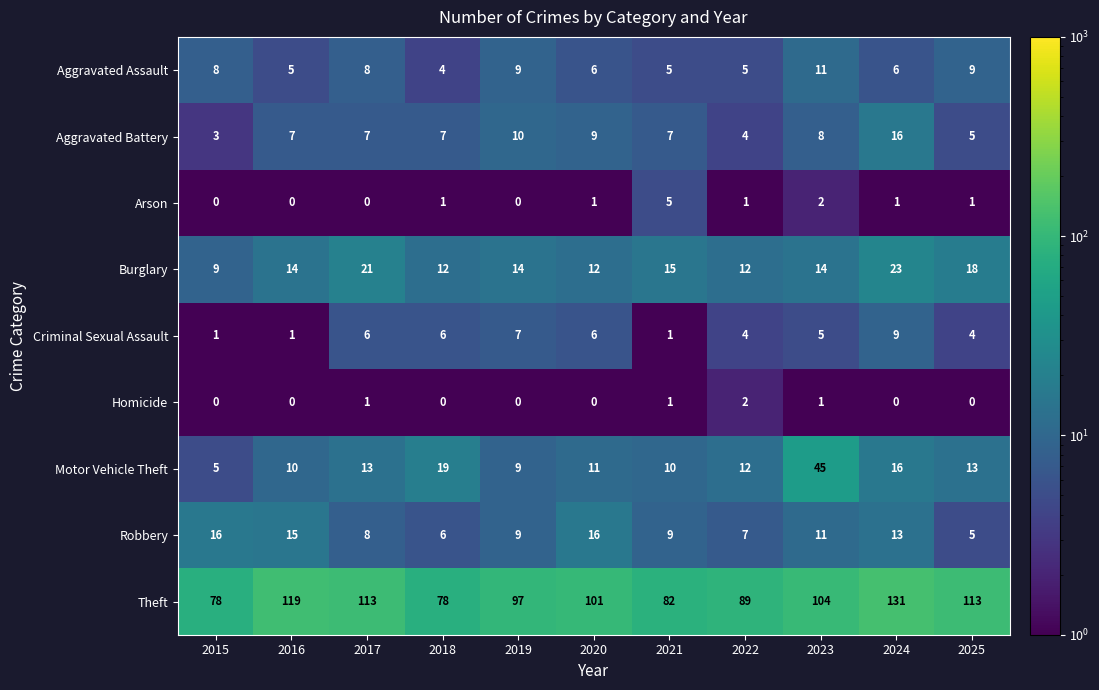

Count the number of categories in the chart.

11